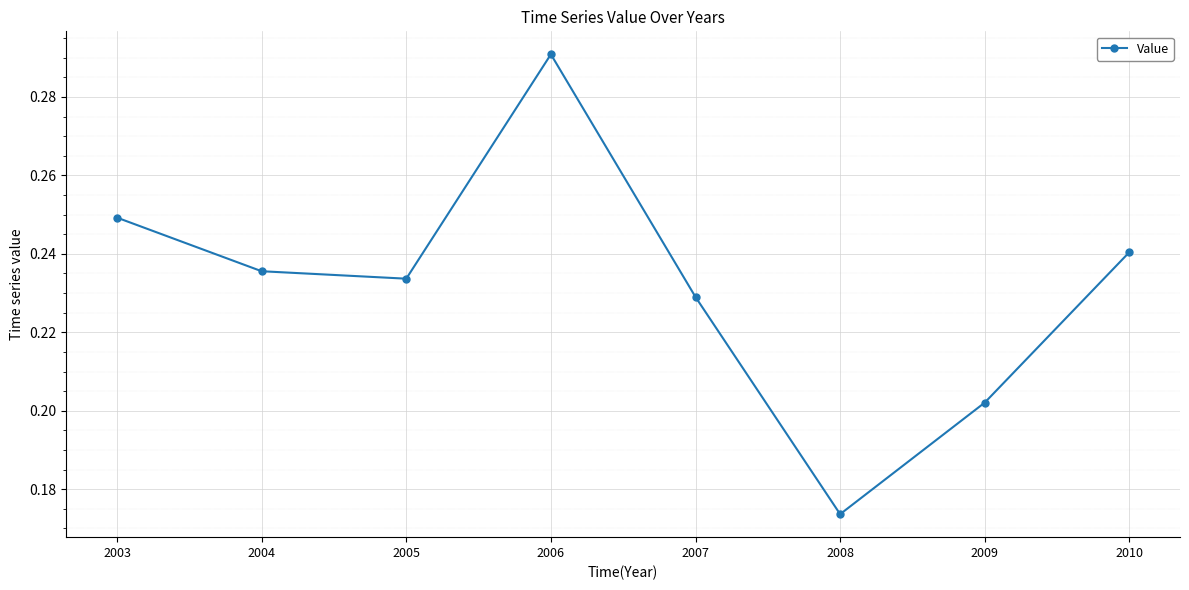

Which category has the lowest value across all series?

2008